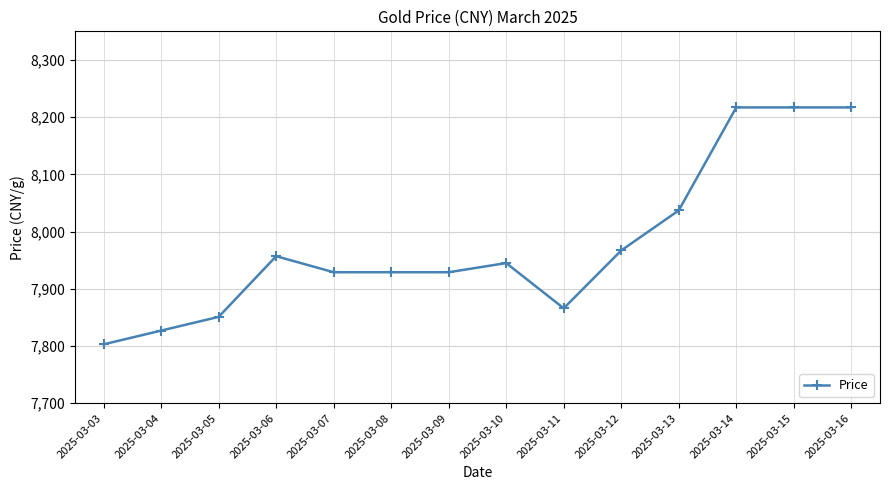

True or false: there are more than 1 points higher than both neighbors.

True